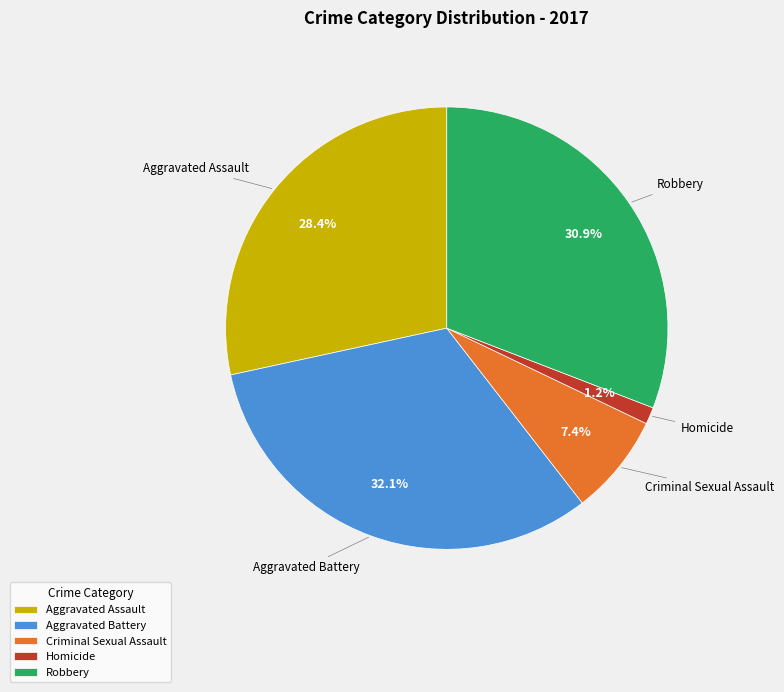

What percentage do Robbery and Aggravated Battery together represent?

63.0%